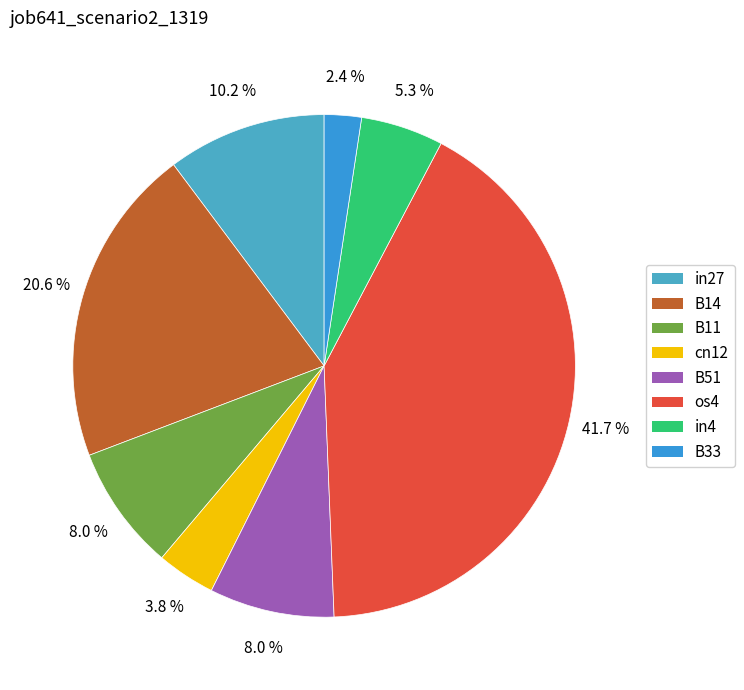

To the nearest percent, what portion does cn12 represent?

4%